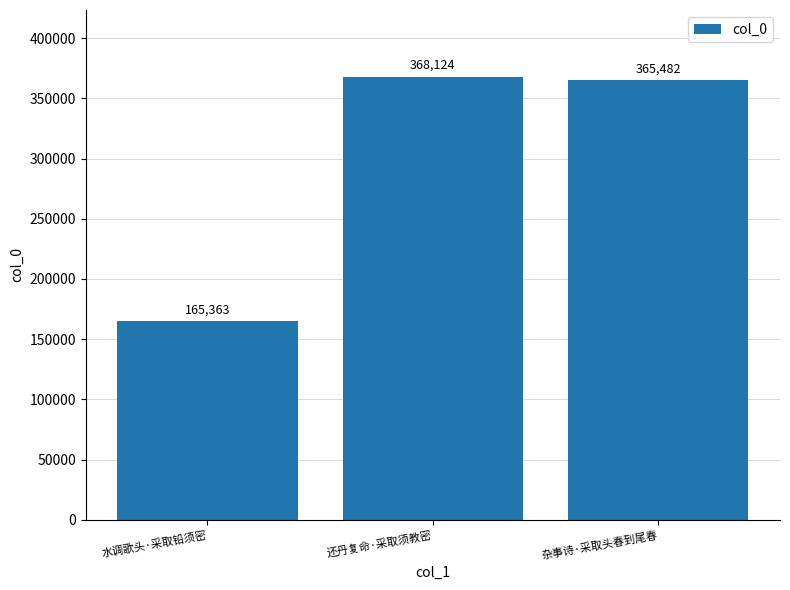

What is the sum of all values?

898969